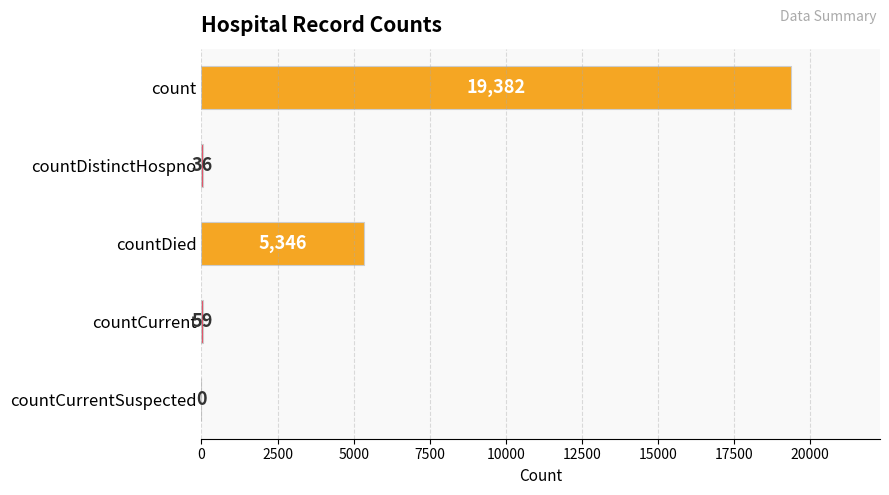

At which label is the value closest to 9691?

countDied